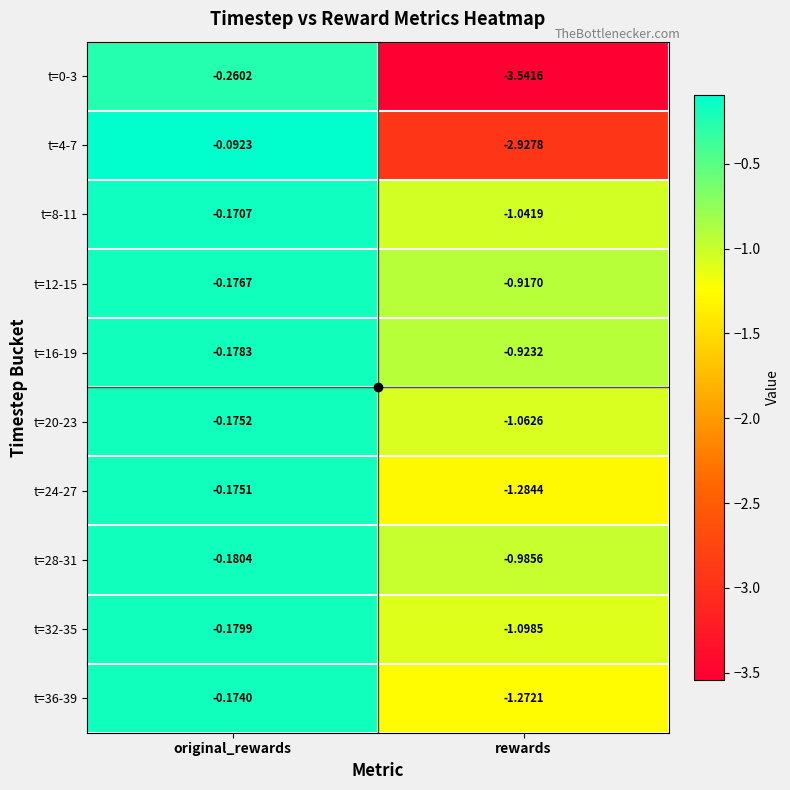

At which category is the sum across all series the highest?

original_rewards